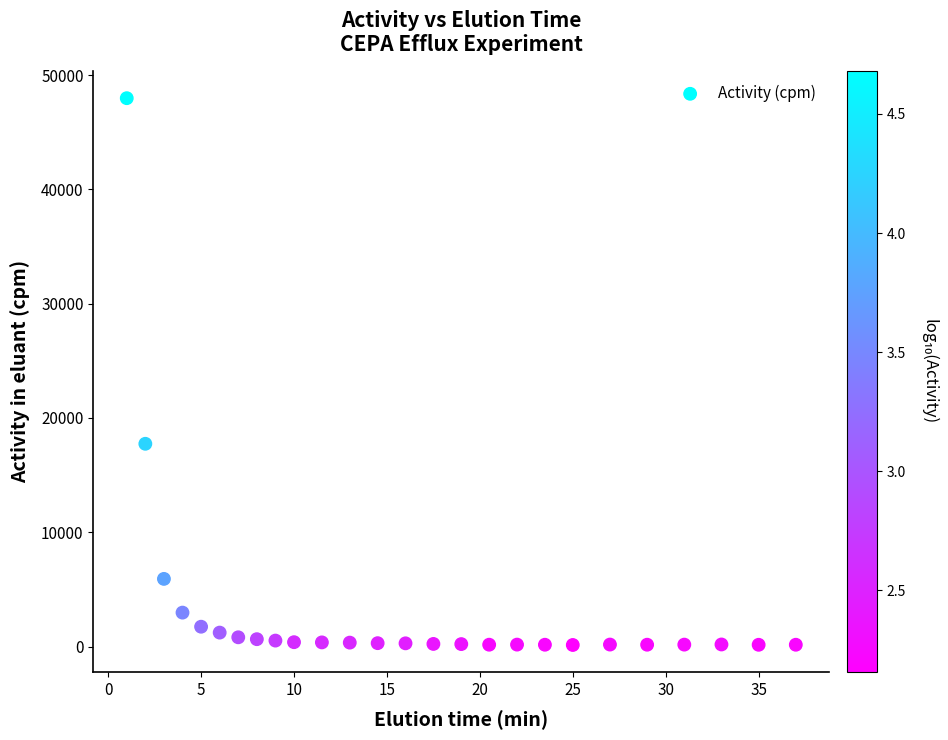

What is the range of Y values (max minus min)?

47833.6